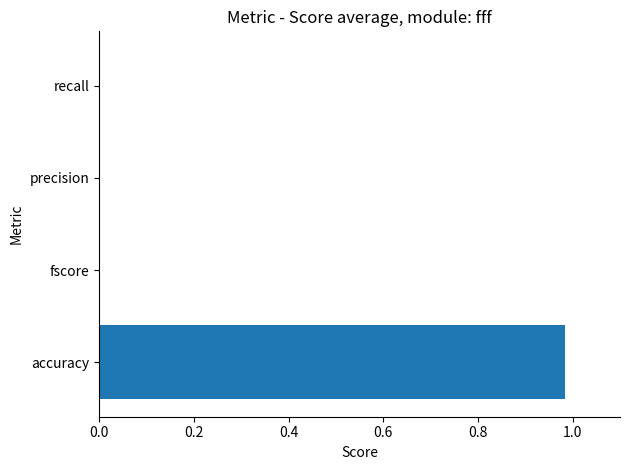

Is it true that the value at accuracy is 1.5?

False